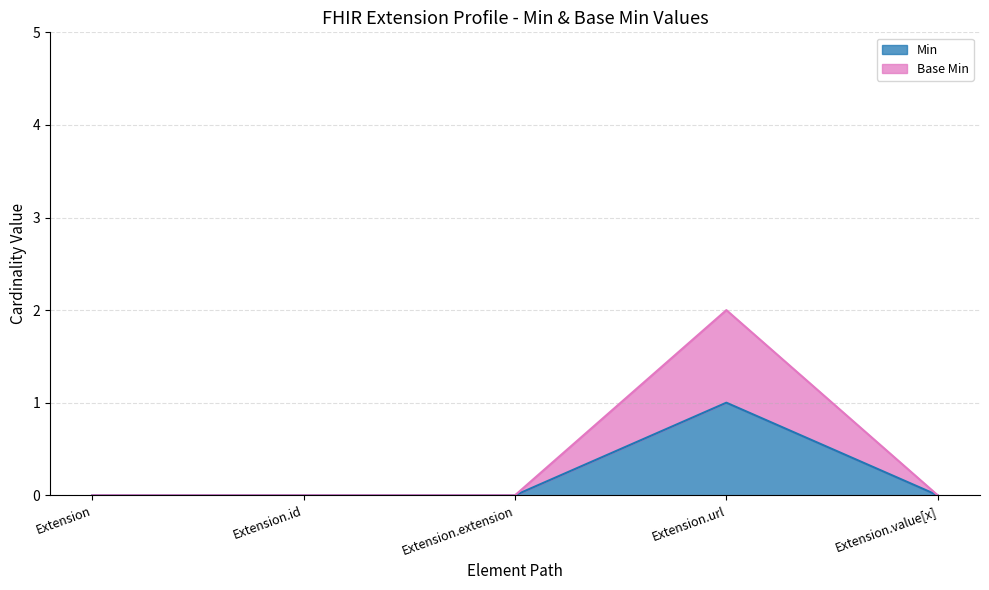

True or false: Base Min and Min cross at least once.

False